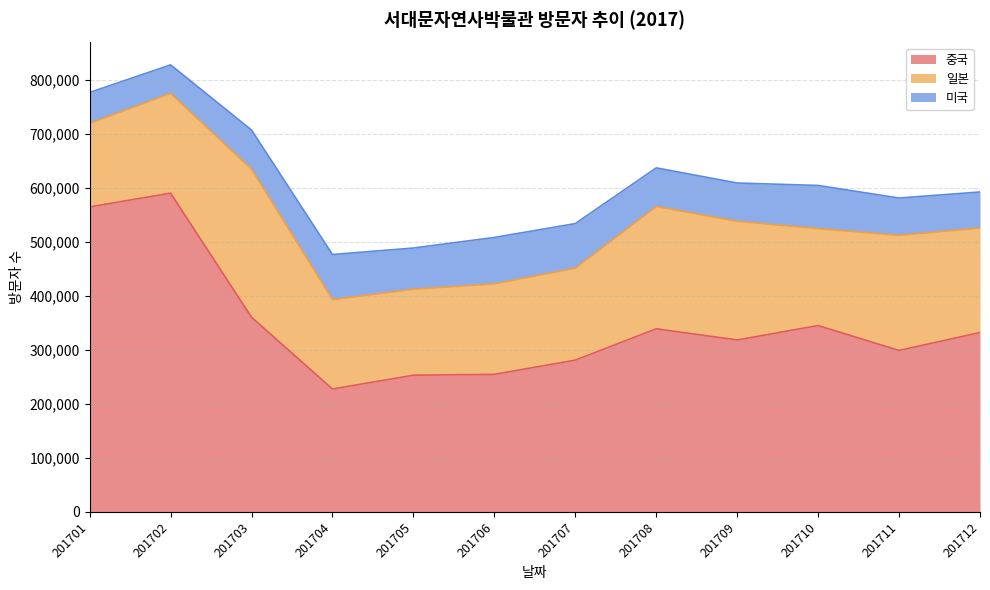

True or false: 중국 has more than 2 interior local peaks.

True